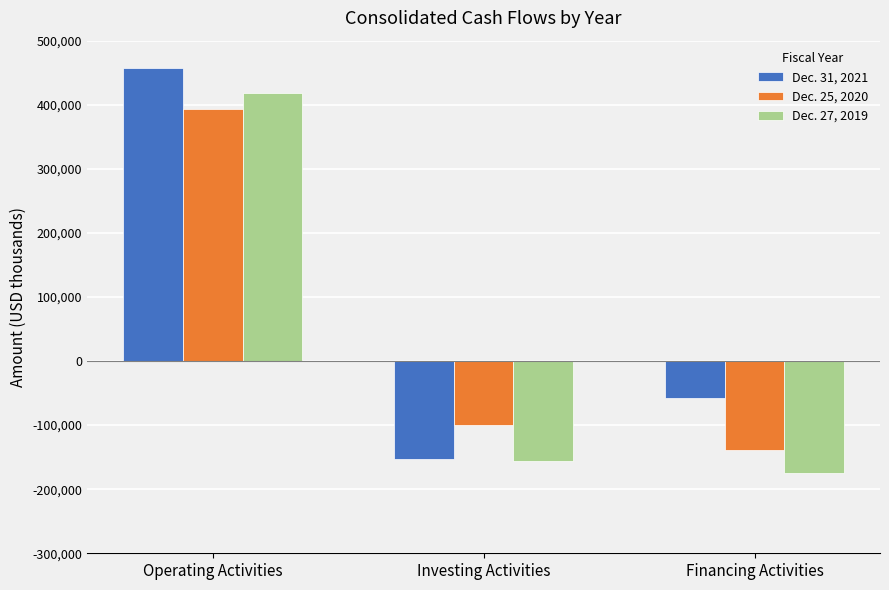

What is the label of the 2nd bar from the left?

Investing Activities